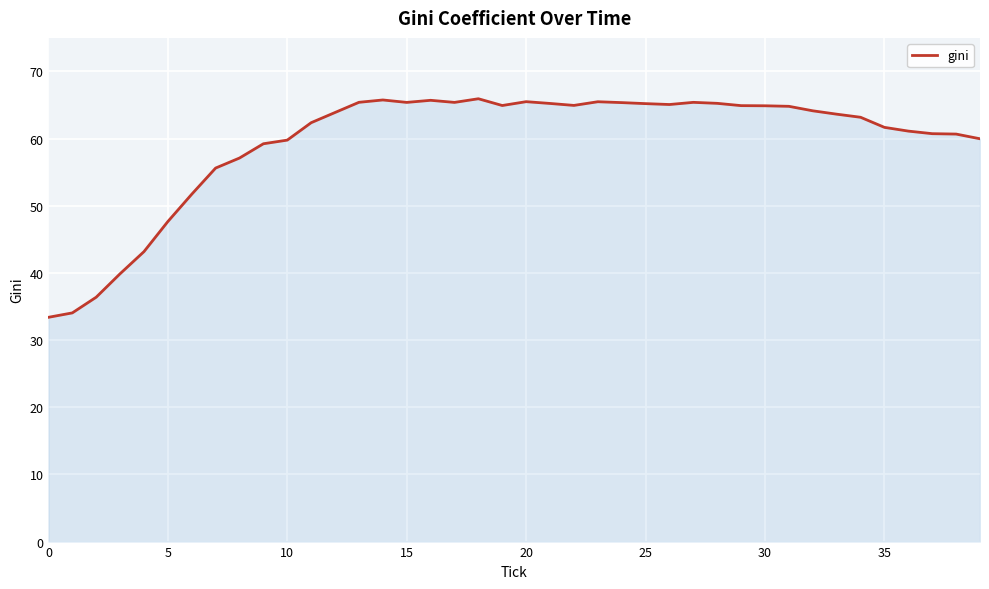

What is the minimum value shown in the chart?

33.4